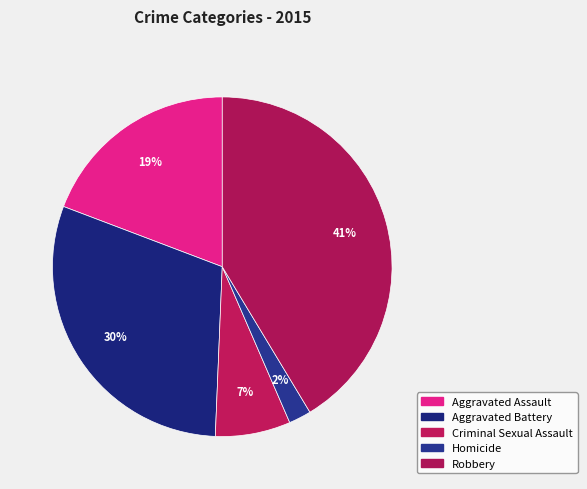

Do Robbery and Aggravated Battery together represent more than half of the pie?

Yes